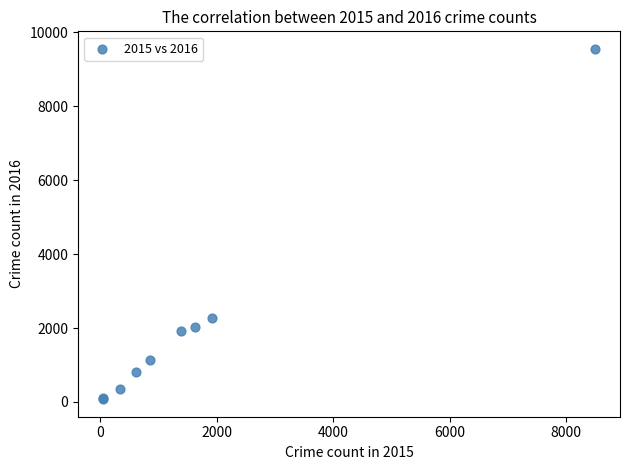

What Y value in the scatter plot is closest to 4812?

2258